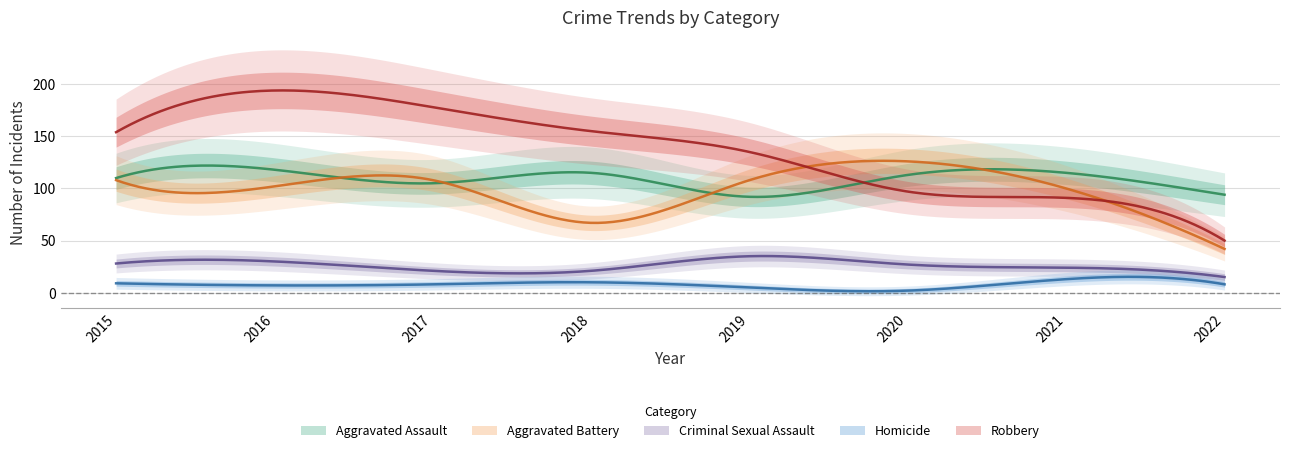

What are all the series names shown in the legend?

Aggravated Assault, Aggravated Battery, Criminal Sexual Assault, Homicide, Robbery